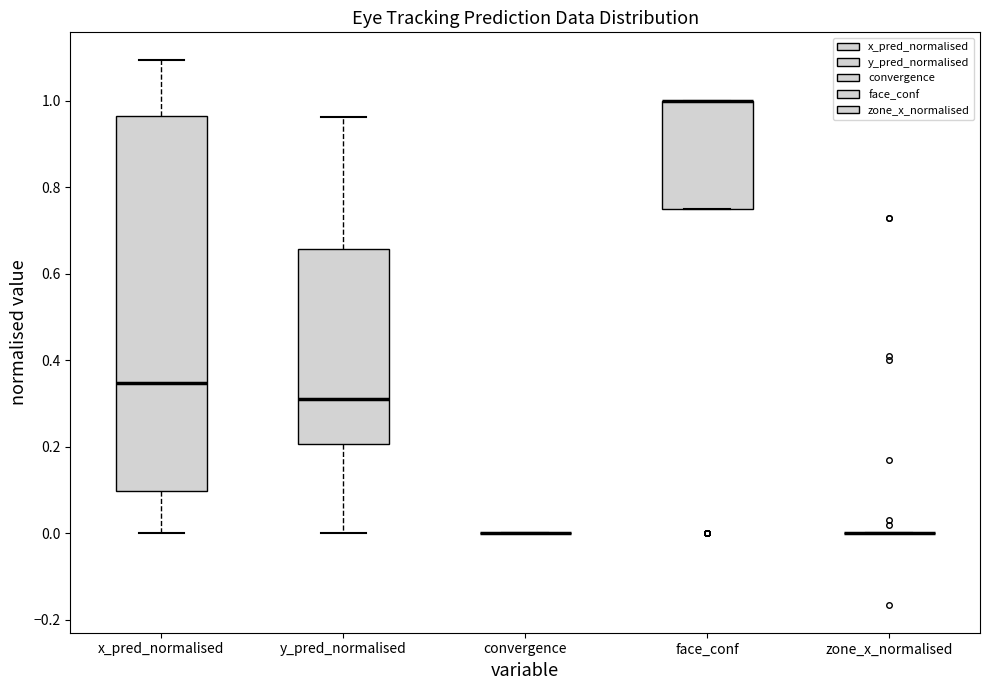

Reading left to right, transcribe this box plot: for each box, give where its median line is, the range the box spans, and where its two whiskers end, as read against the y-axis. The values are not printed on the chart, so give them approximately, as read against the axis.

x_pred_normalised: median 0.34, box 0.10 to 0.96, whiskers 0.00 to 1.10
y_pred_normalised: median 0.32, box 0.20 to 0.66, whiskers 0.00 to 0.96
convergence: box collapsed to a line at 0.00, whiskers 0.00 to 0.00
face_conf: median 1.00 (drawn on the box's upper edge), box 0.76 to 1.00, whiskers 0.76 to 1.00
zone_x_normalised: box collapsed to a line at 0.00, whiskers 0.00 to 0.00